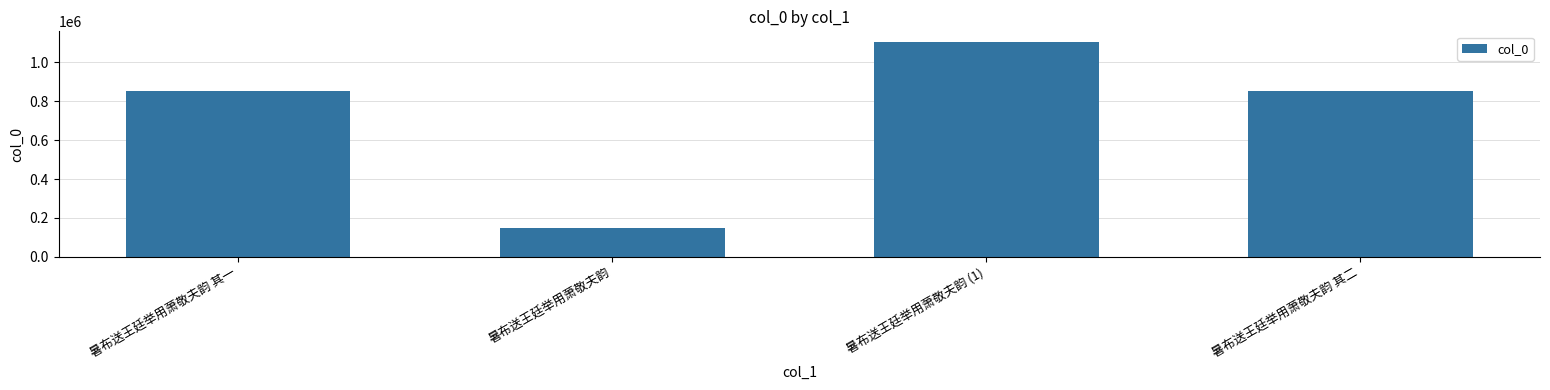

What position from the right is 暑布送王廷举用萧敬夫韵 其一?

4